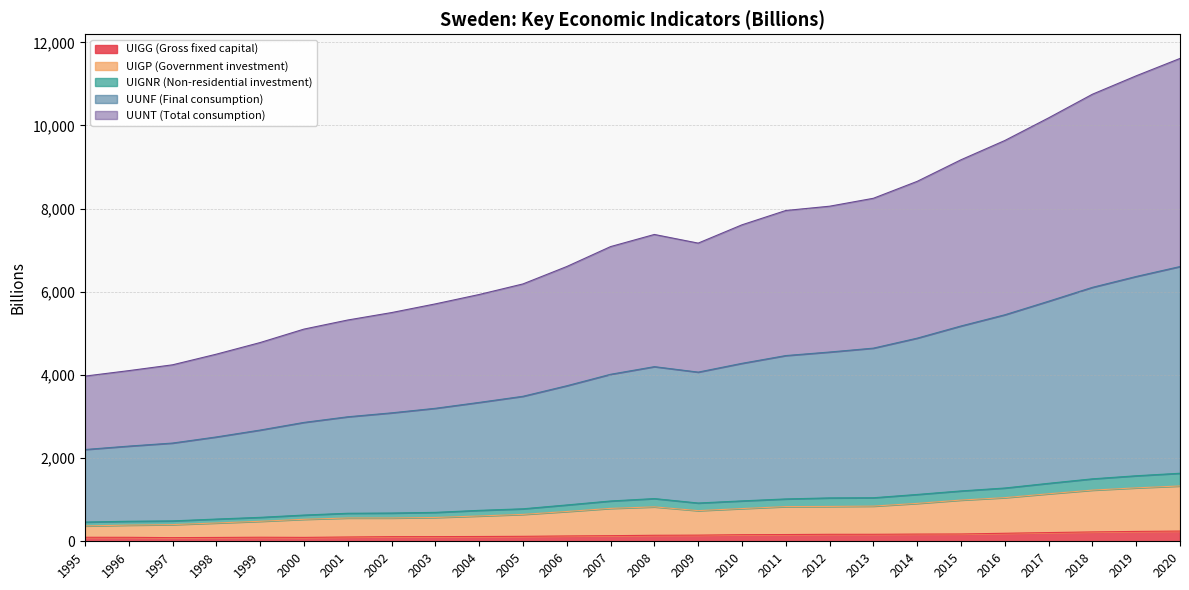

Does the chart have visible grid lines?

Yes